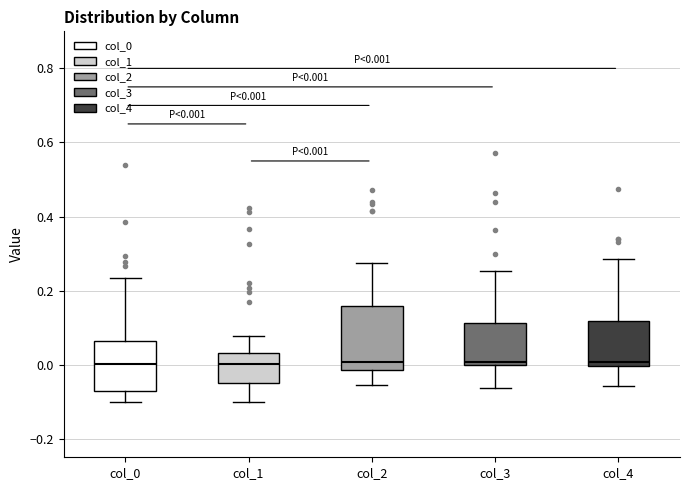

Which box is the tallest, from its lower edge to its upper edge?

col_2